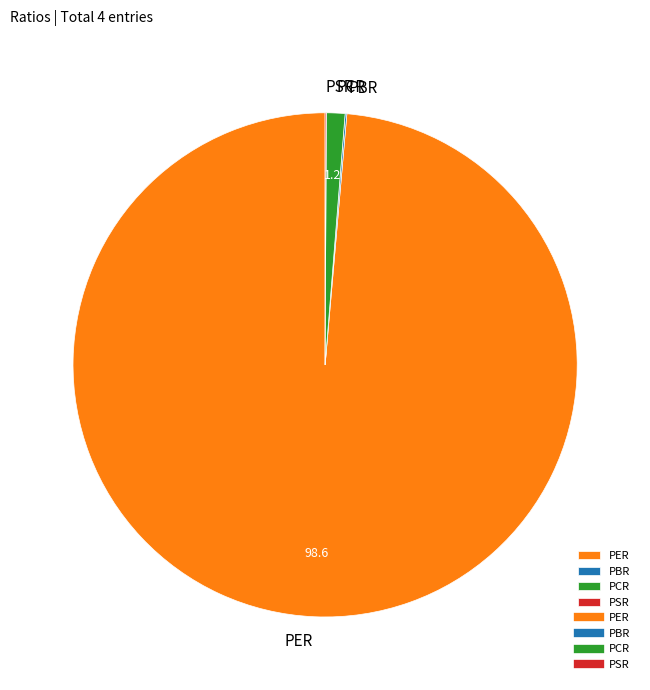

What is the largest slice in the pie chart?

PER